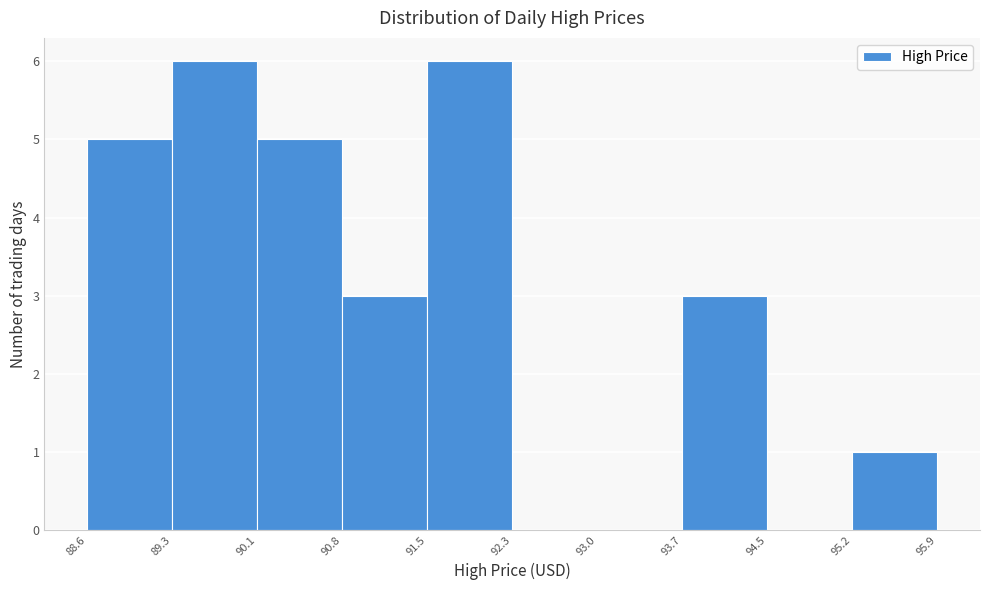

Reading left to right, list every bar in this chart as the range it spans on the x-axis followed by its height. The values are not printed on the chart, so give them approximately, as read against the axis.

88.6 to 89.3: 5
89.3 to 90.1: 6
90.1 to 90.8: 5
90.8 to 91.5: 3
91.5 to 92.3: 6
92.3 to 93.0: 0
93.0 to 93.7: 0
93.7 to 94.5: 3
94.5 to 95.2: 0
95.2 to 95.9: 1